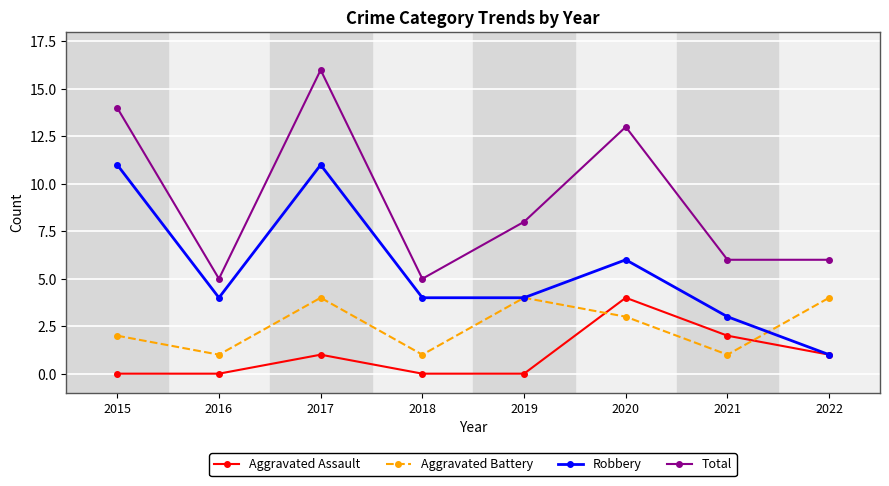

True or false: Aggravated Battery has a value of 1 at 2021.

True